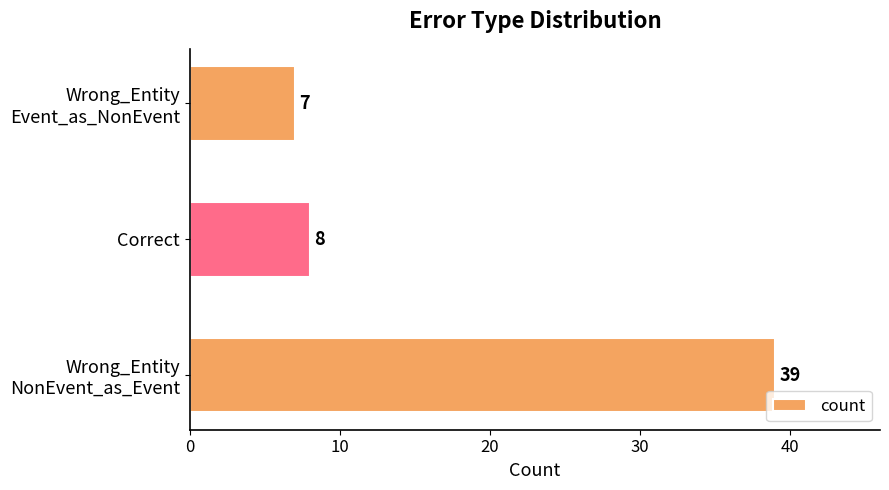

What is the average value?

18